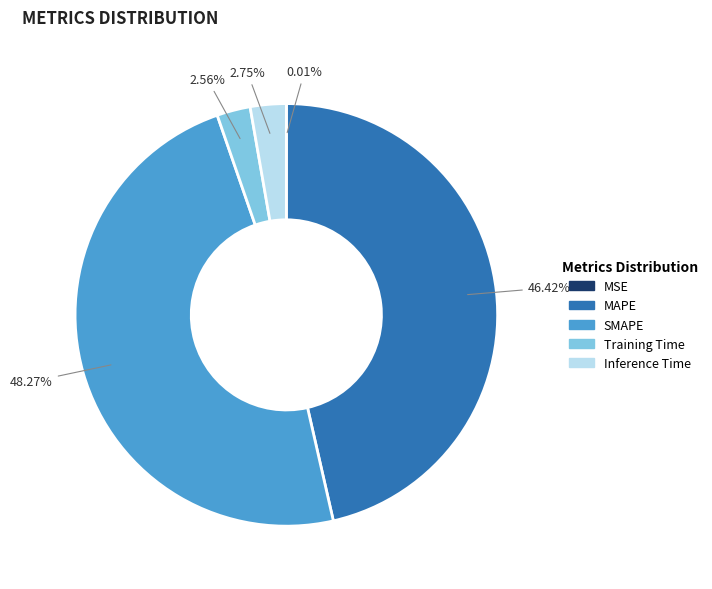

Do MAPE and Training Time together represent more than half of the pie?

No